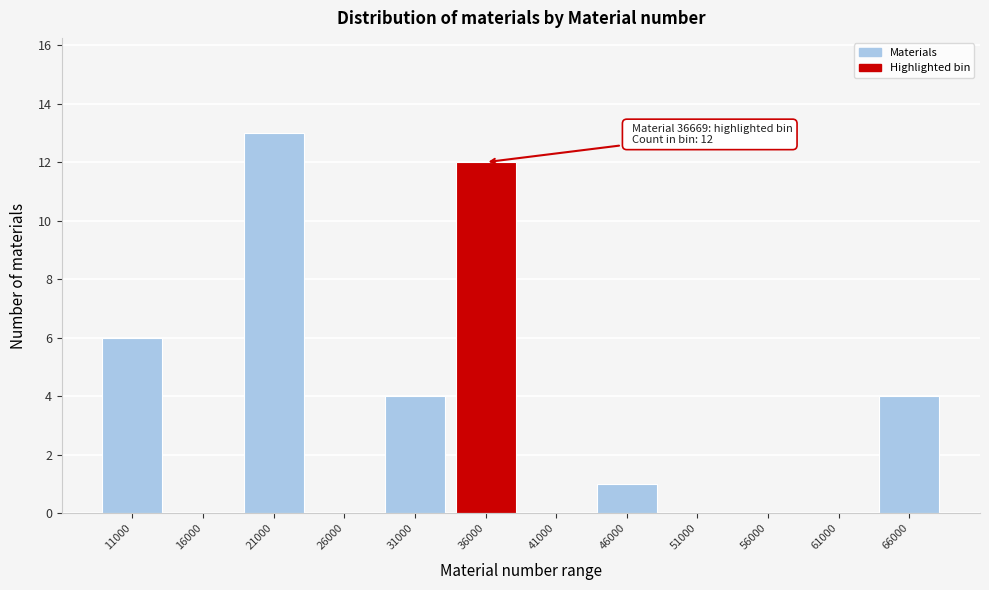

Reading left to right, extract all data points from this chart.

11000=6	16000=0	21000=13	26000=0	31000=4	36000=12	41000=0	46000=1	51000=0	56000=0	61000=0	66000=4